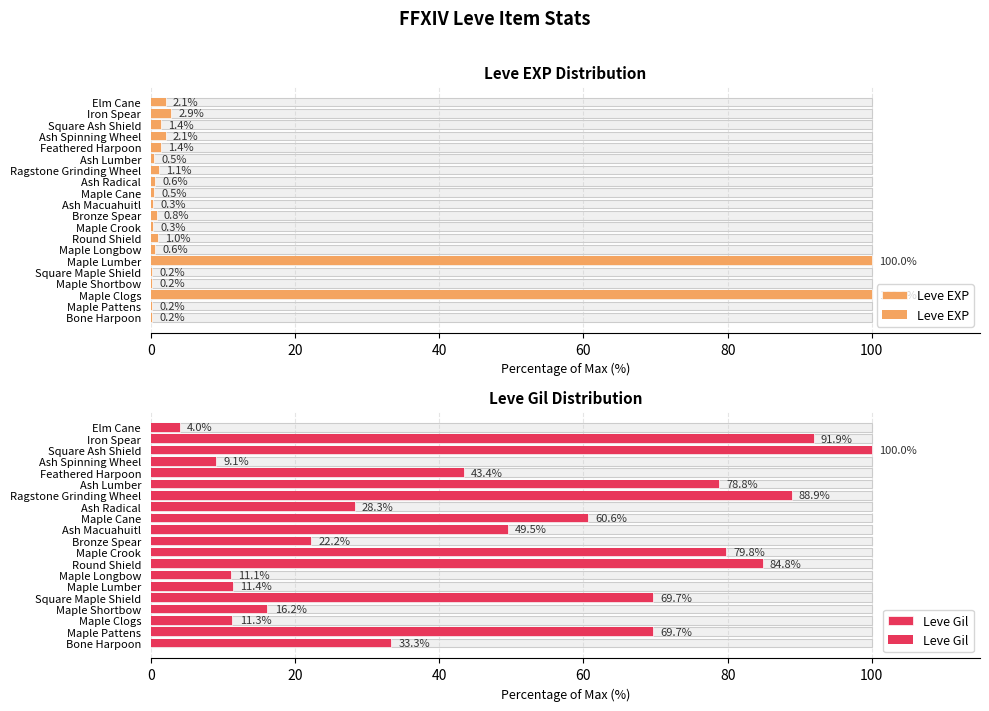

What is the total value across all series at Maple Lumber?

111.4